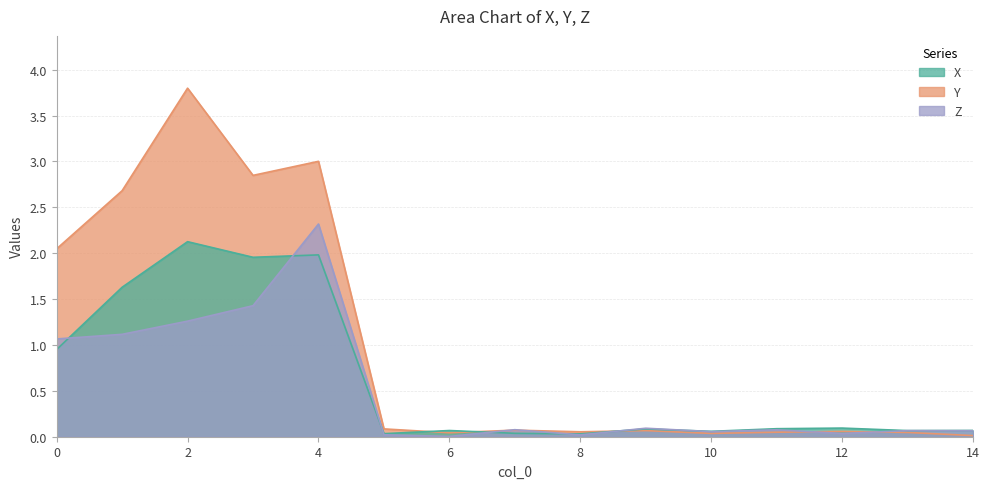

Count the number of categories in the chart.

15